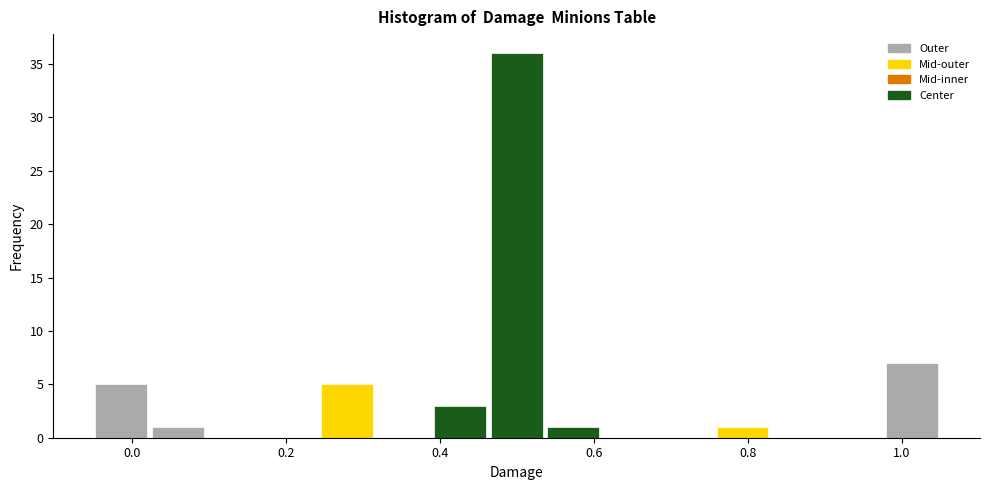

Read against the x-axis, roughly where is the centre of the tallest bar?

0.50